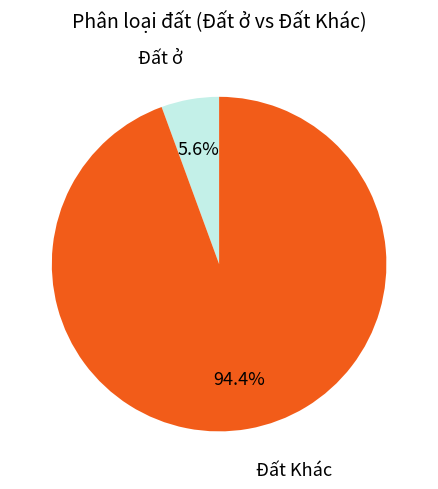

To the nearest percent, what is the average slice percentage?

50%